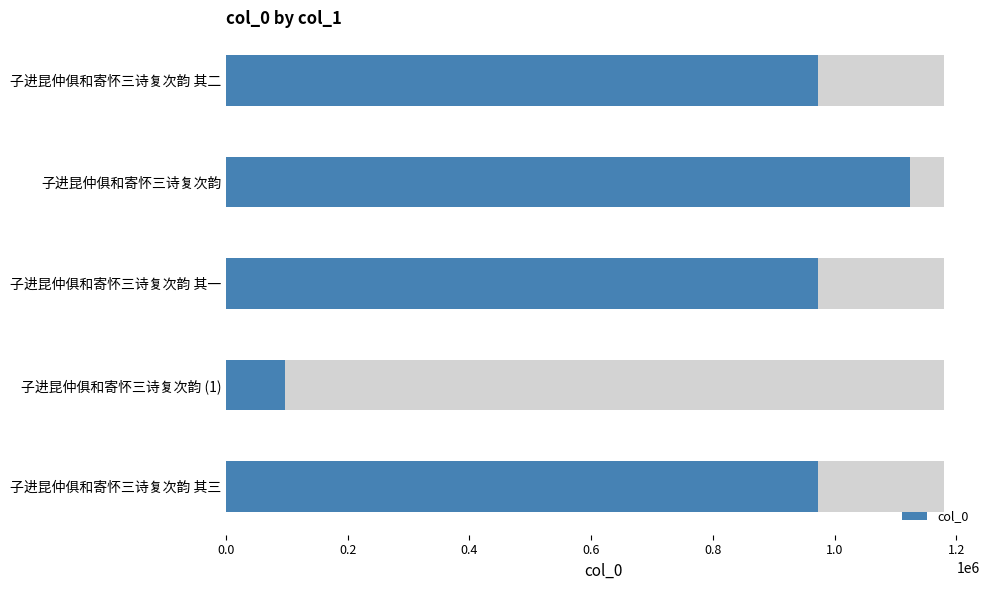

What is the smallest value displayed?

96218